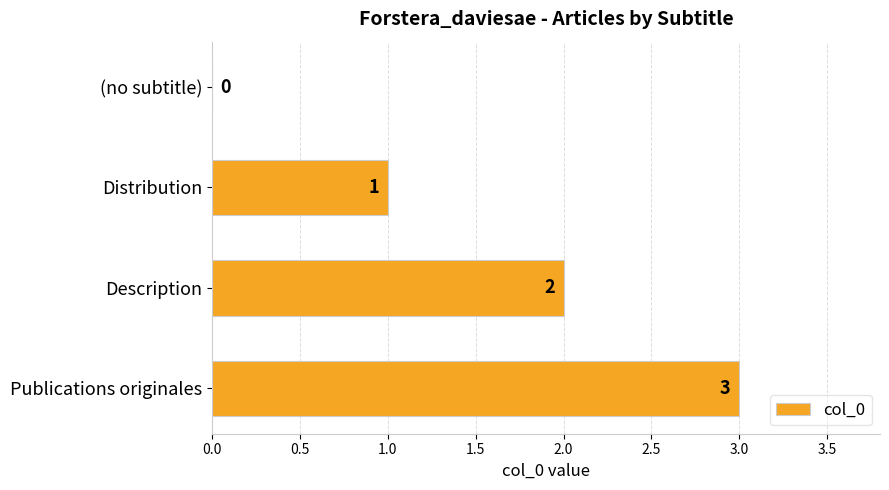

Read the value at Publications originales.

3